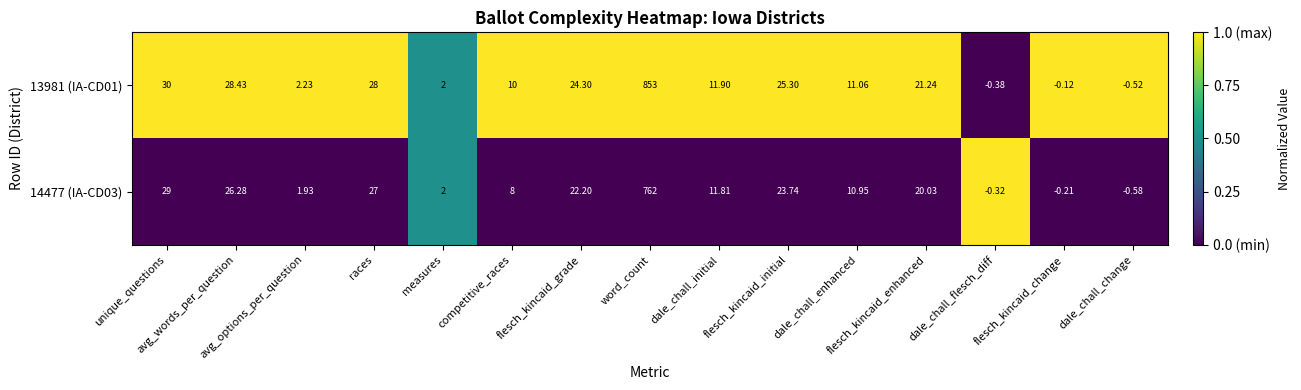

Reading right to left, what are all the values shown in this chart?

13981 (IA-CD01): dale_chall_change=-0.5	flesch_kincaid_change=-0.1	dale_chall_flesch_diff=-0.4	flesch_kincaid_enhanced=21.2	dale_chall_enhanced=11.1	flesch_kincaid_initial=25.3	dale_chall_initial=11.9	word_count=853.0	flesch_kincaid_grade=24.3	competitive_races=10.0	measures=2.0	races=28.0	avg_options_per_question=2.2	avg_words_per_question=28.4	unique_questions=30.0
14477 (IA-CD03): dale_chall_change=-0.6	flesch_kincaid_change=-0.2	dale_chall_flesch_diff=-0.3	flesch_kincaid_enhanced=20.0	dale_chall_enhanced=10.9	flesch_kincaid_initial=23.7	dale_chall_initial=11.8	word_count=762.0	flesch_kincaid_grade=22.2	competitive_races=8.0	measures=2.0	races=27.0	avg_options_per_question=1.9	avg_words_per_question=26.3	unique_questions=29.0